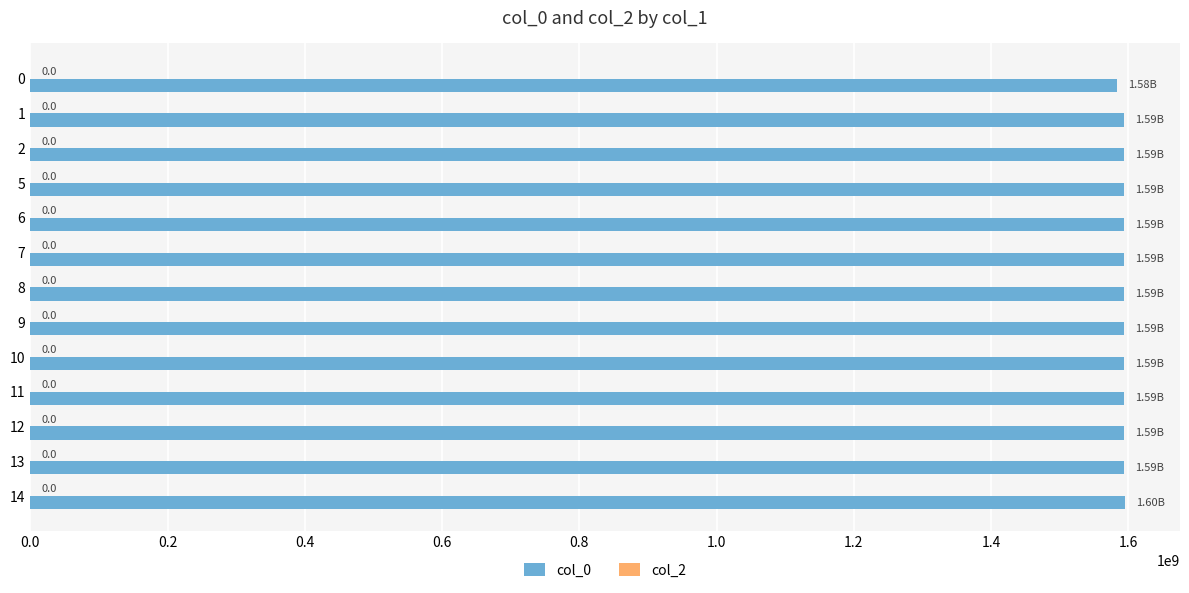

How many bars are there in total?

13